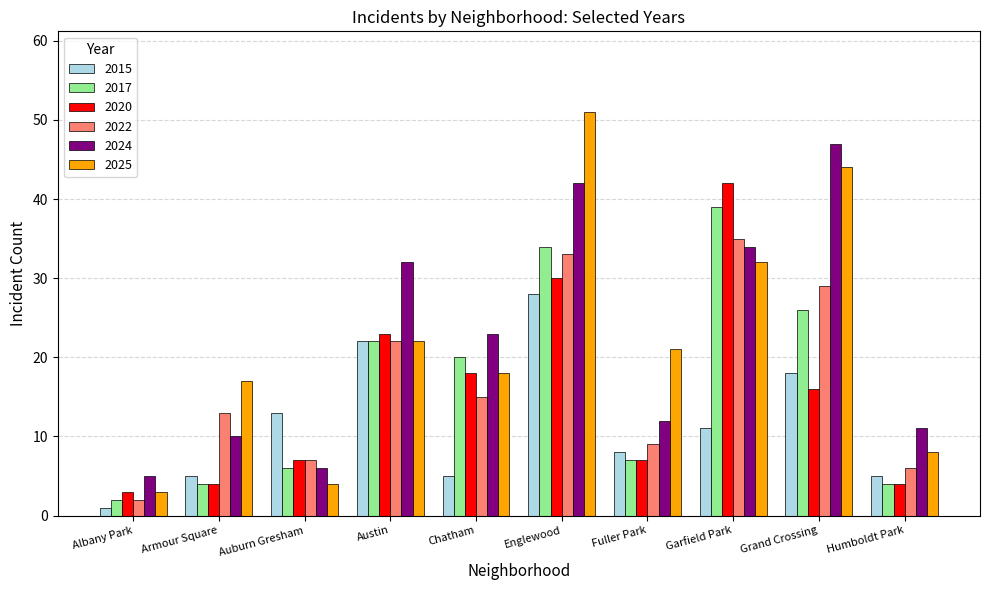

What are all the series names shown in the legend?

2015, 2017, 2020, 2022, 2024, 2025